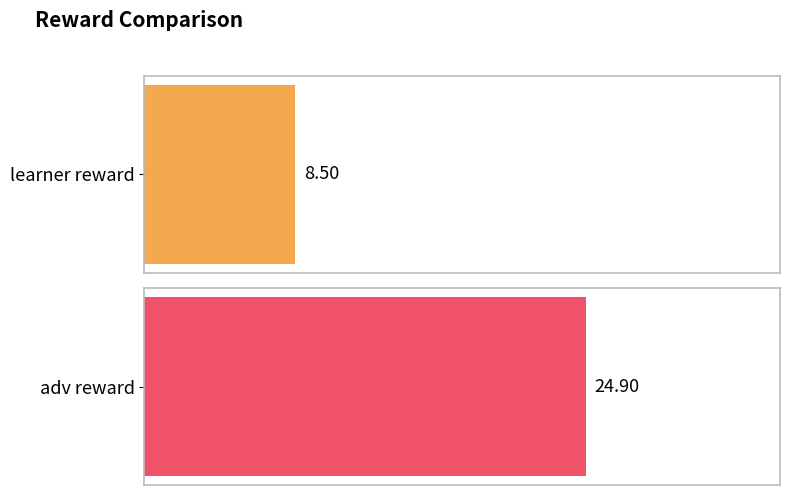

Are the bars grouped side by side (vs. stacked)?

Yes